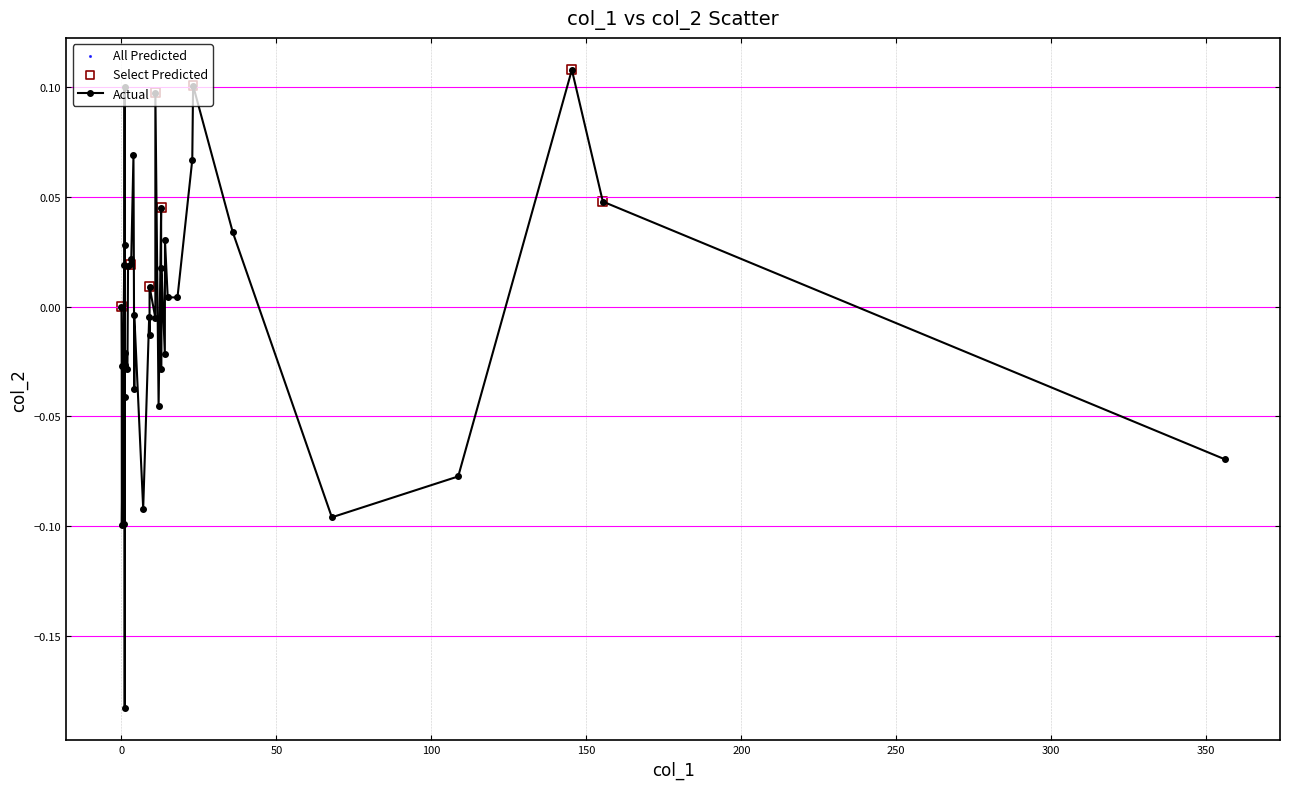

True or false: there are more than 0 points higher than both neighbors.

True